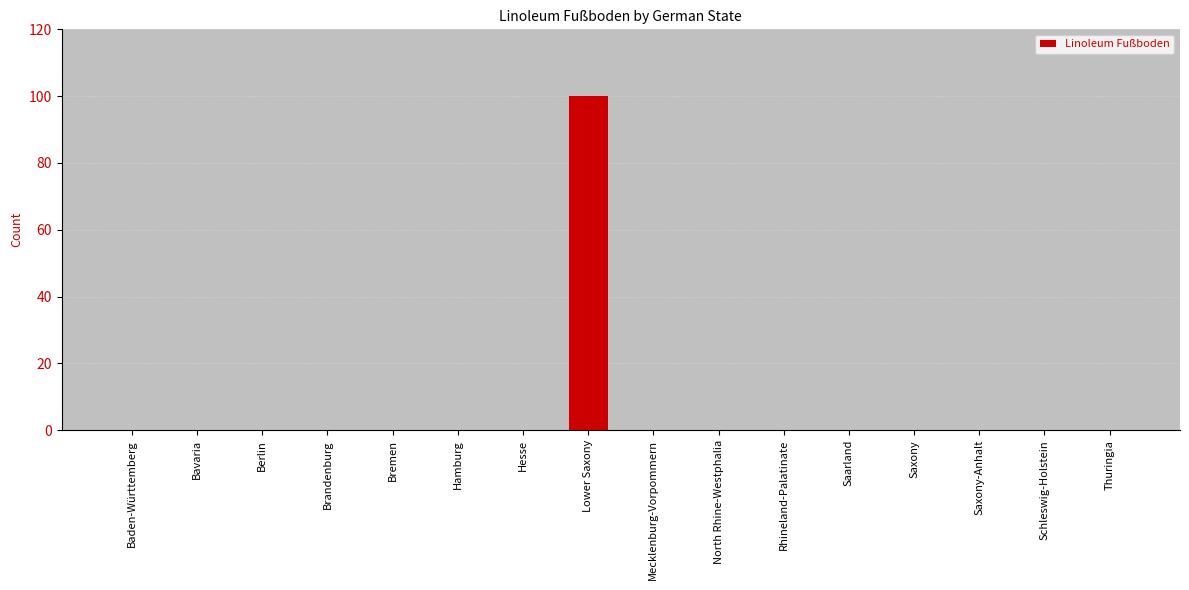

How many distinct data groups are displayed?

1